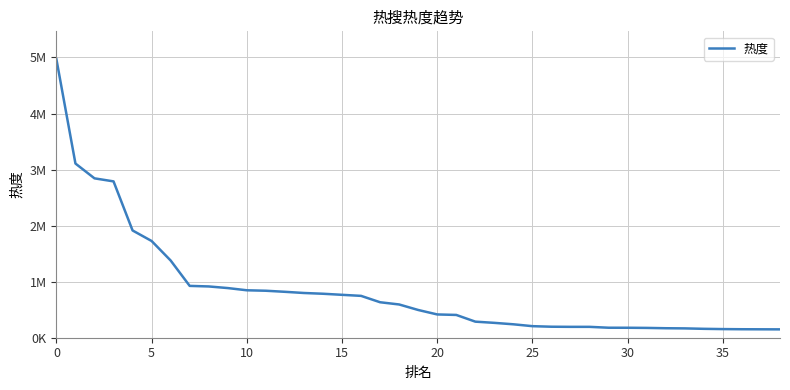

Does the chart have visible grid lines?

Yes